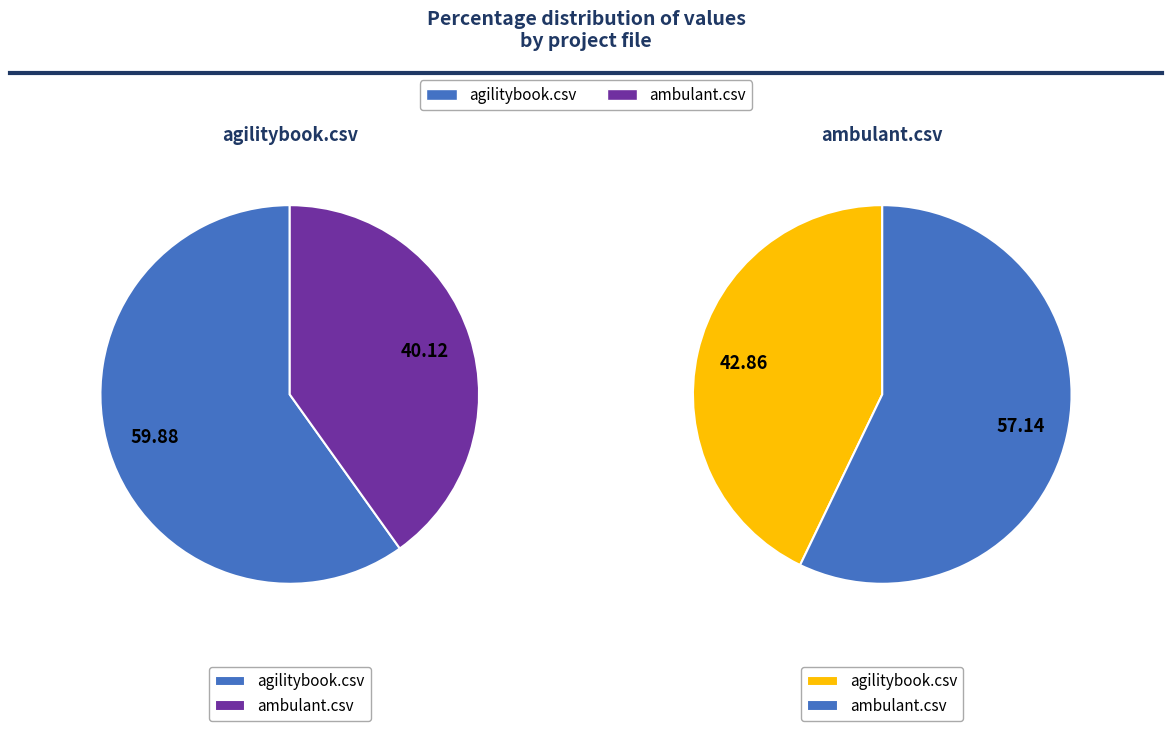

Which series changed the most between agilitybook.csv and ambulant.csv?

agilitybook.csv